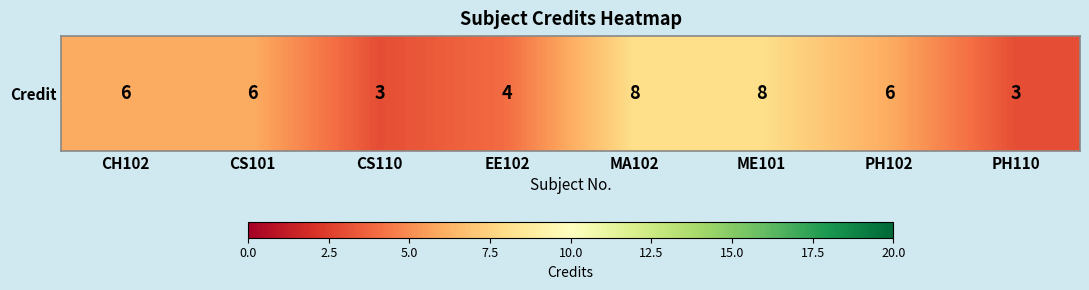

What is the average value?

6